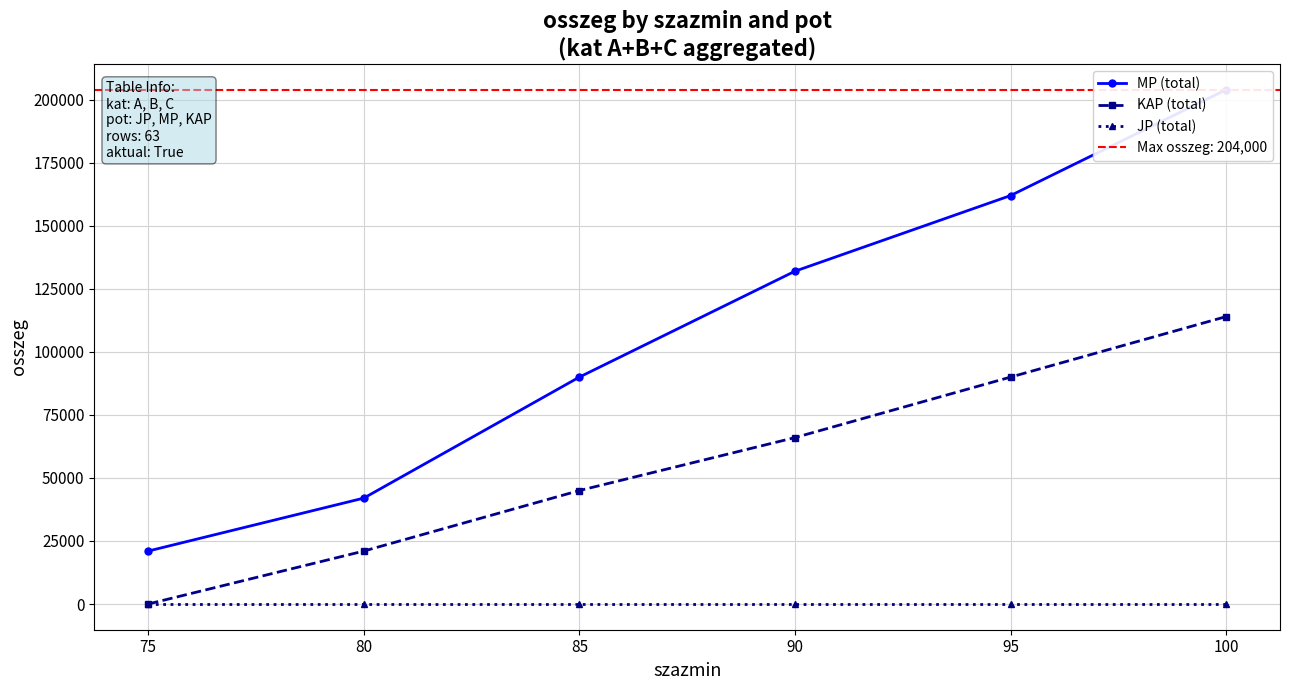

Rank the series by their maximum value, from lowest to highest.

JP (total), KAP (total), MP (total)